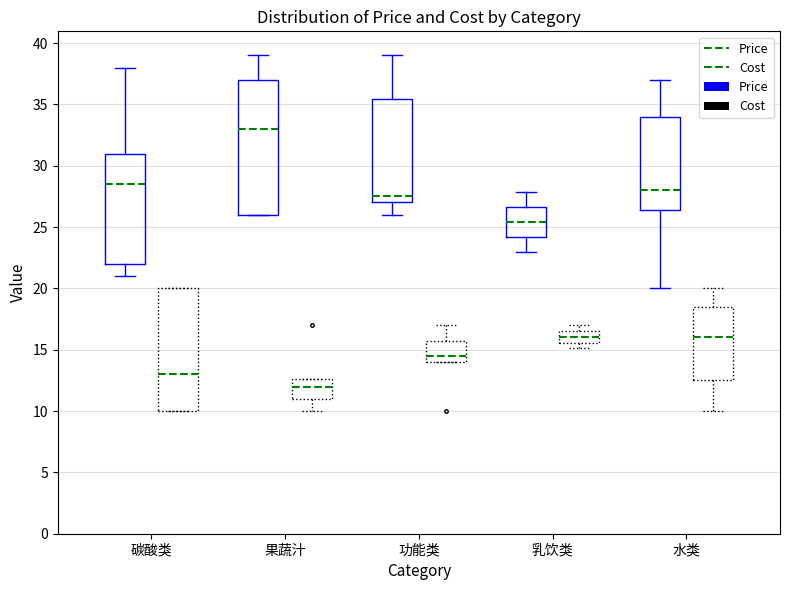

Is it true that Price equals 14.3 at 碳酸类?

False